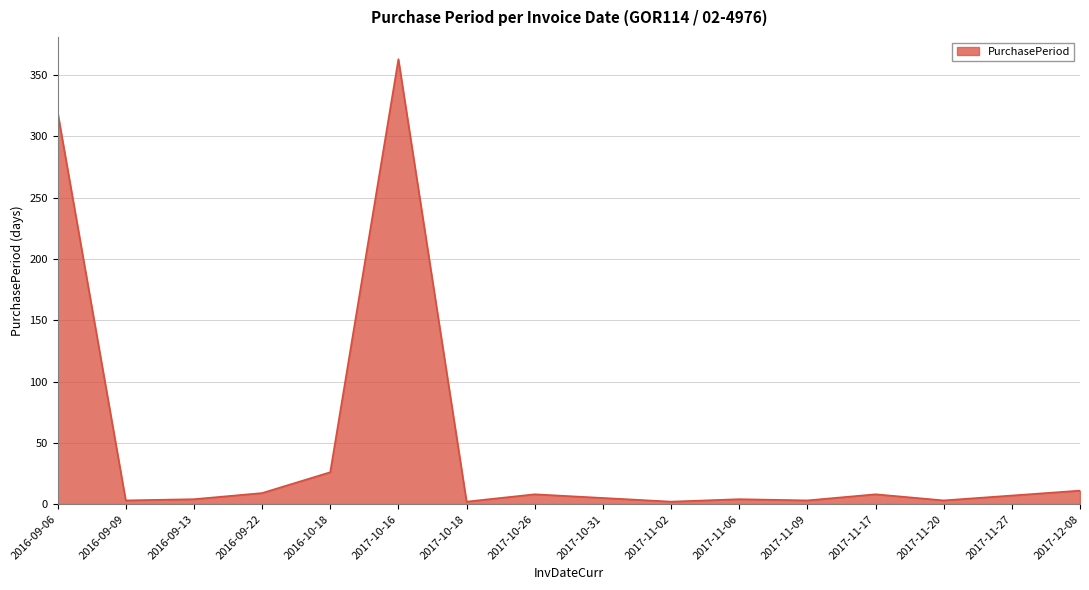

Which has a higher value, 2017-10-16 or 2017-10-26?

2017-10-16